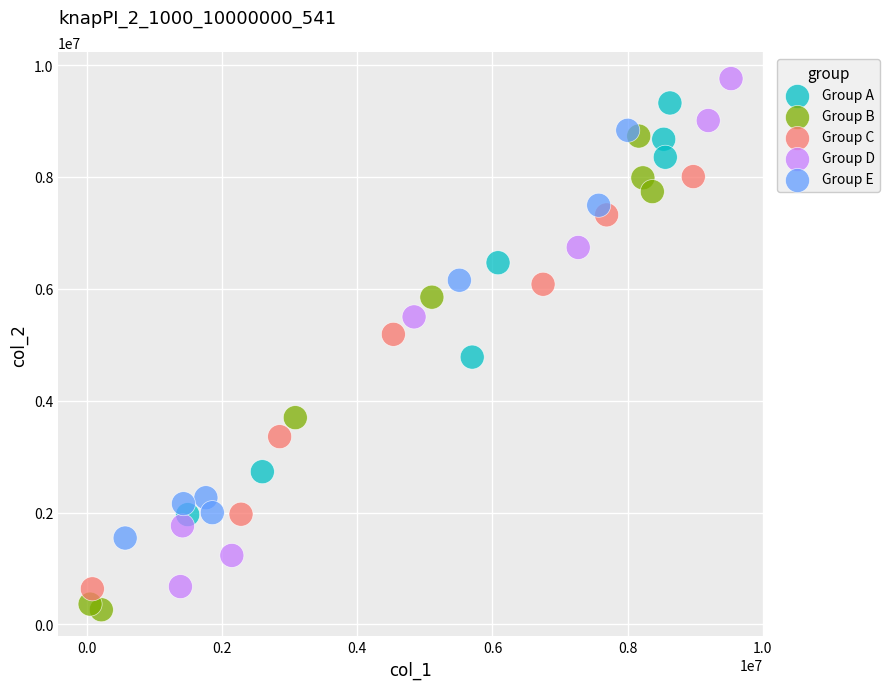

Which series has the largest Y range (max minus min)?

Group D